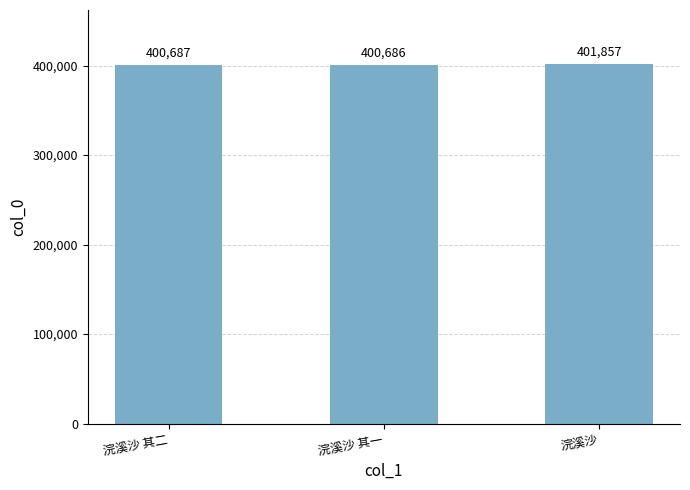

Rank the categories by value from lowest to highest.

浣溪沙 其一, 浣溪沙 其二, 浣溪沙